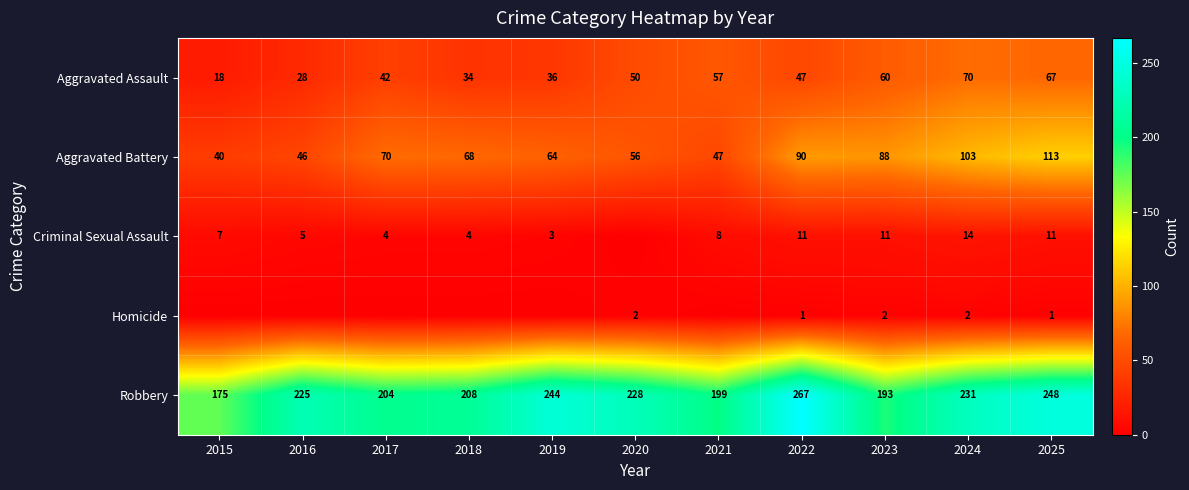

What is the approximate value of Aggravated Battery at 2023?

88